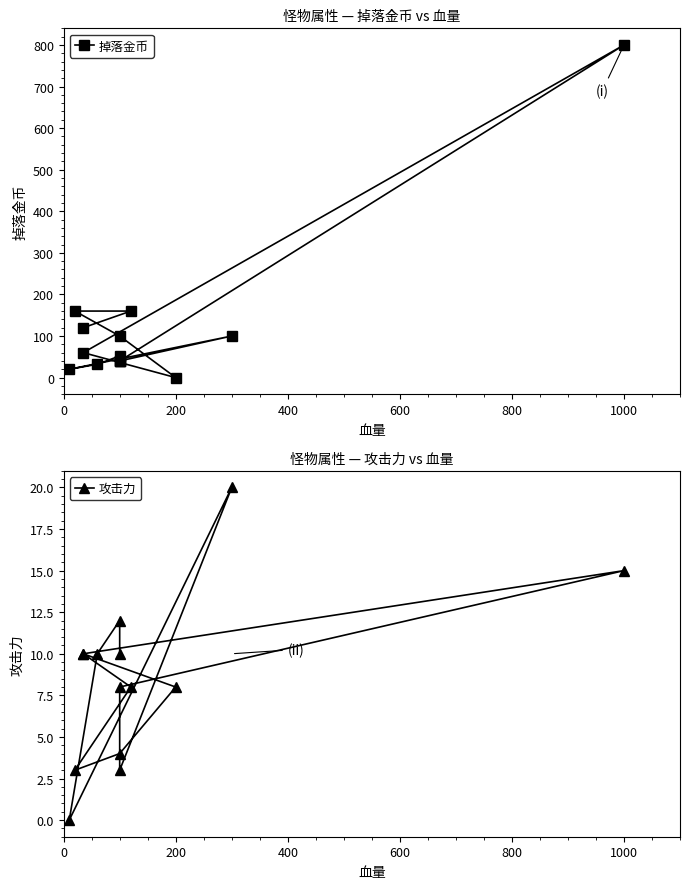

What is the difference between the second highest and minimum values in the 掉落金币 series?

160